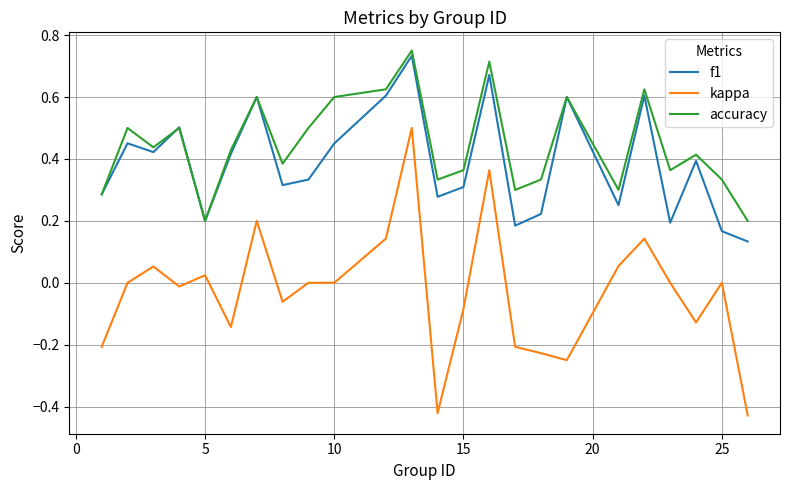

Which series has the largest total across all categories?

accuracy